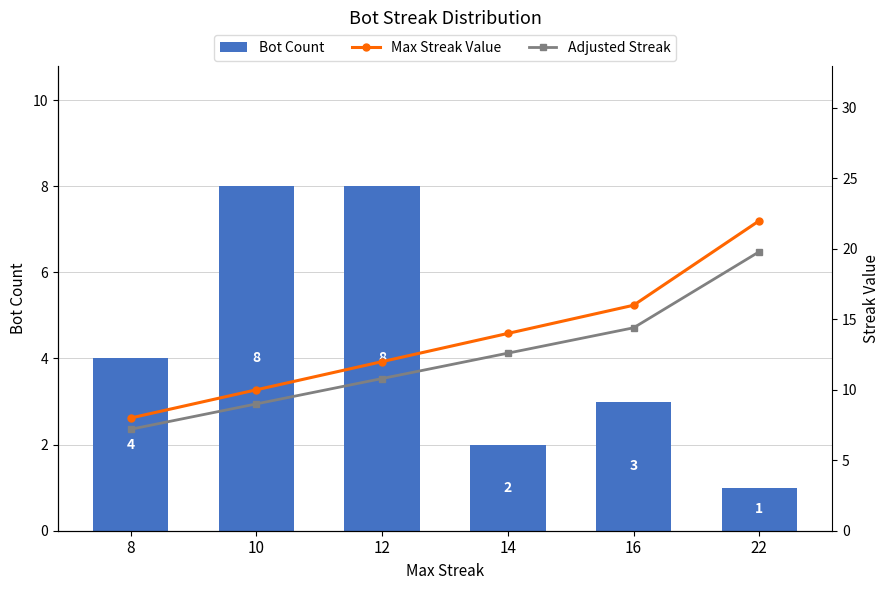

Is the value of Max Streak Value at 10 greater than the value of Bot Count at 12?

Yes